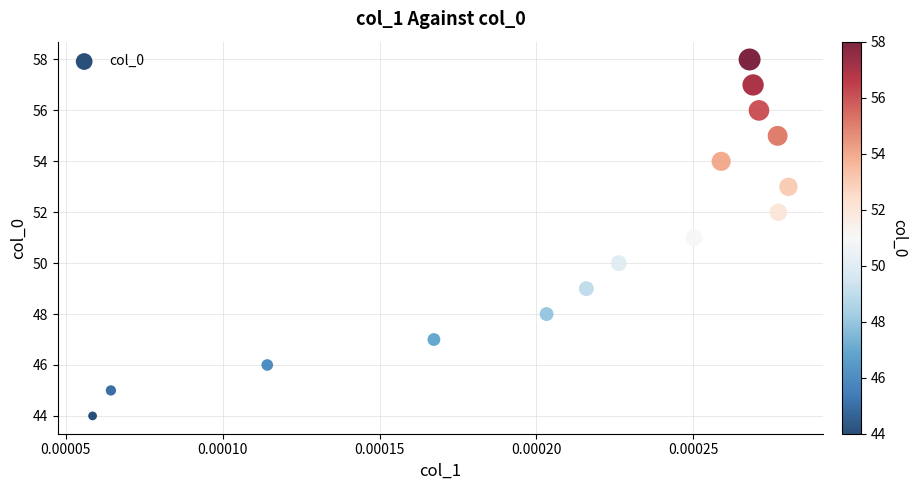

What is the range of Y values (max minus min)?

14